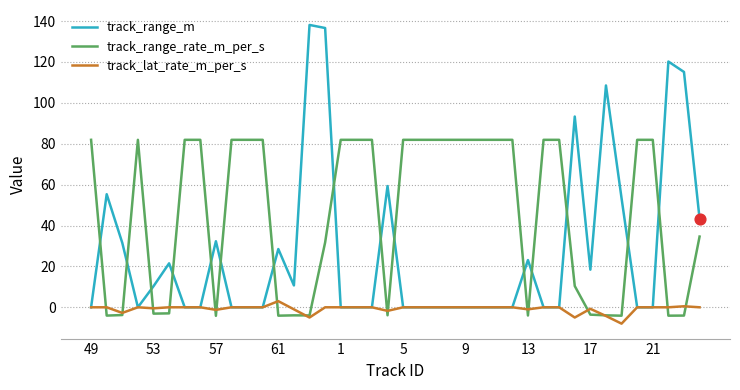

Which series has the largest total across all categories?

track_range_rate_m_per_s